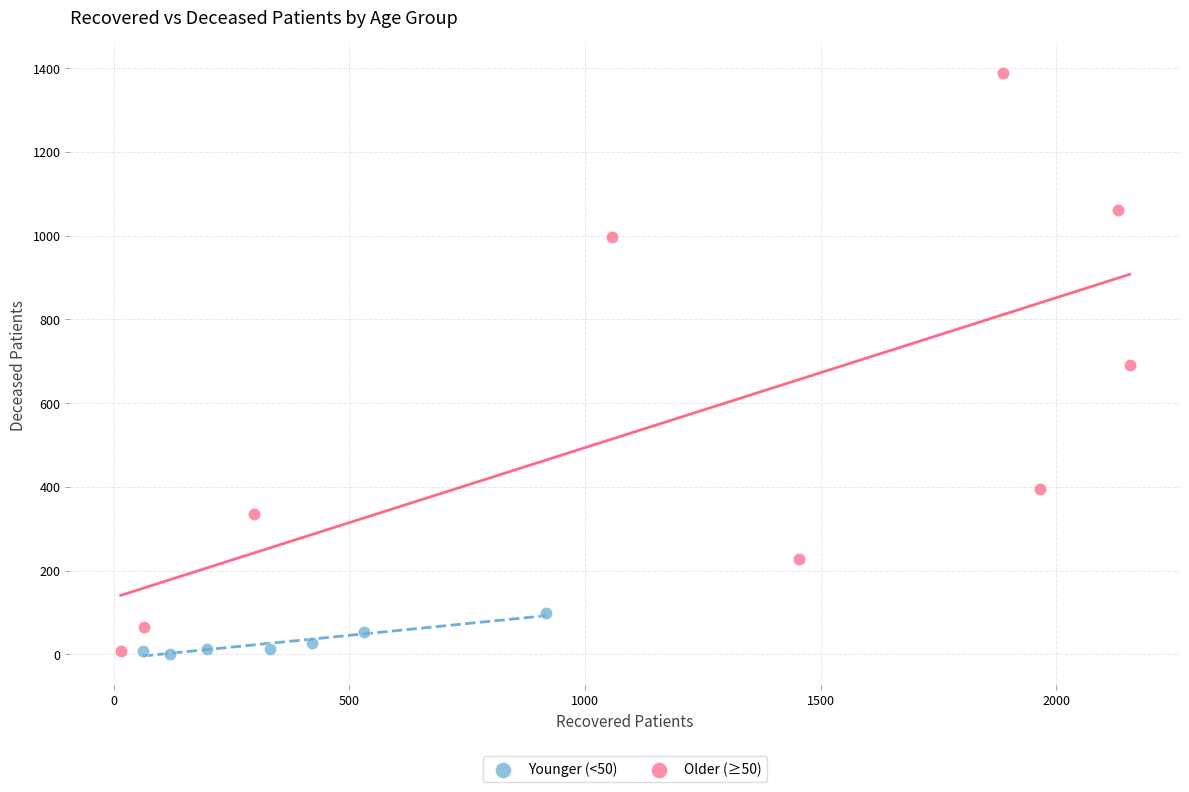

Which series has the widest spread of Y values?

Older (≥50)